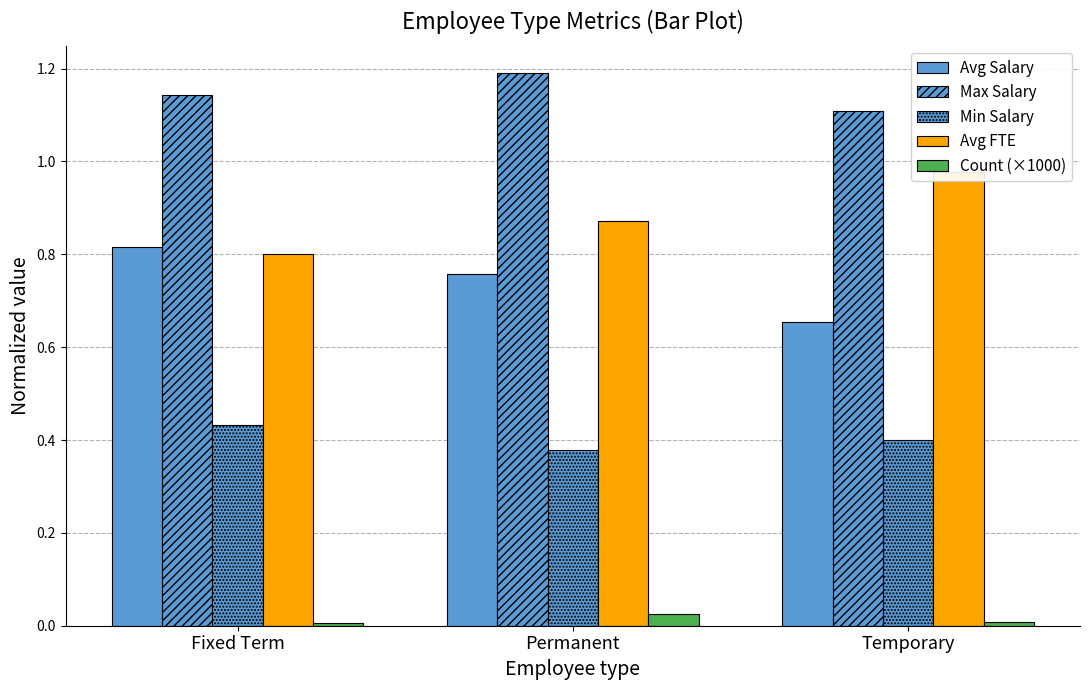

Reading left to right, extract all data points from this chart.

Avg Salary: Fixed Term=0.8	Permanent=0.8	Temporary=0.7
Max Salary: Fixed Term=1.1	Permanent=1.2	Temporary=1.1
Min Salary: Fixed Term=0.4	Permanent=0.4	Temporary=0.4
Avg FTE: Fixed Term=0.8	Permanent=0.9	Temporary=1.0
Count (×1000): Fixed Term=0.0	Permanent=0.0	Temporary=0.0